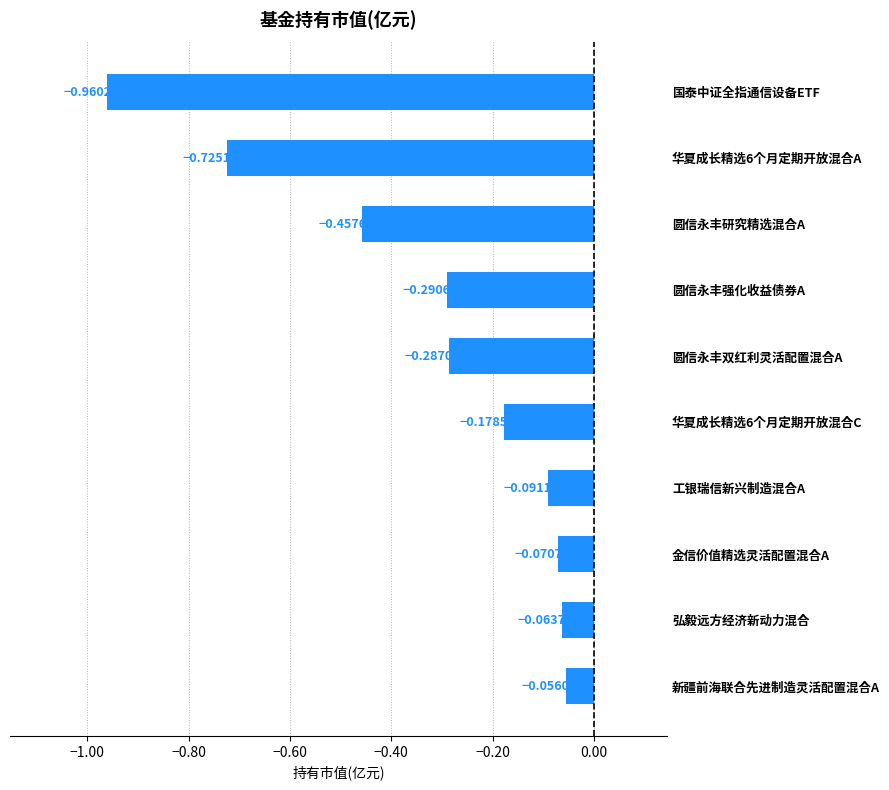

At which label is the value closest to 0?

新疆前海联合先进制造灵活配置混合A